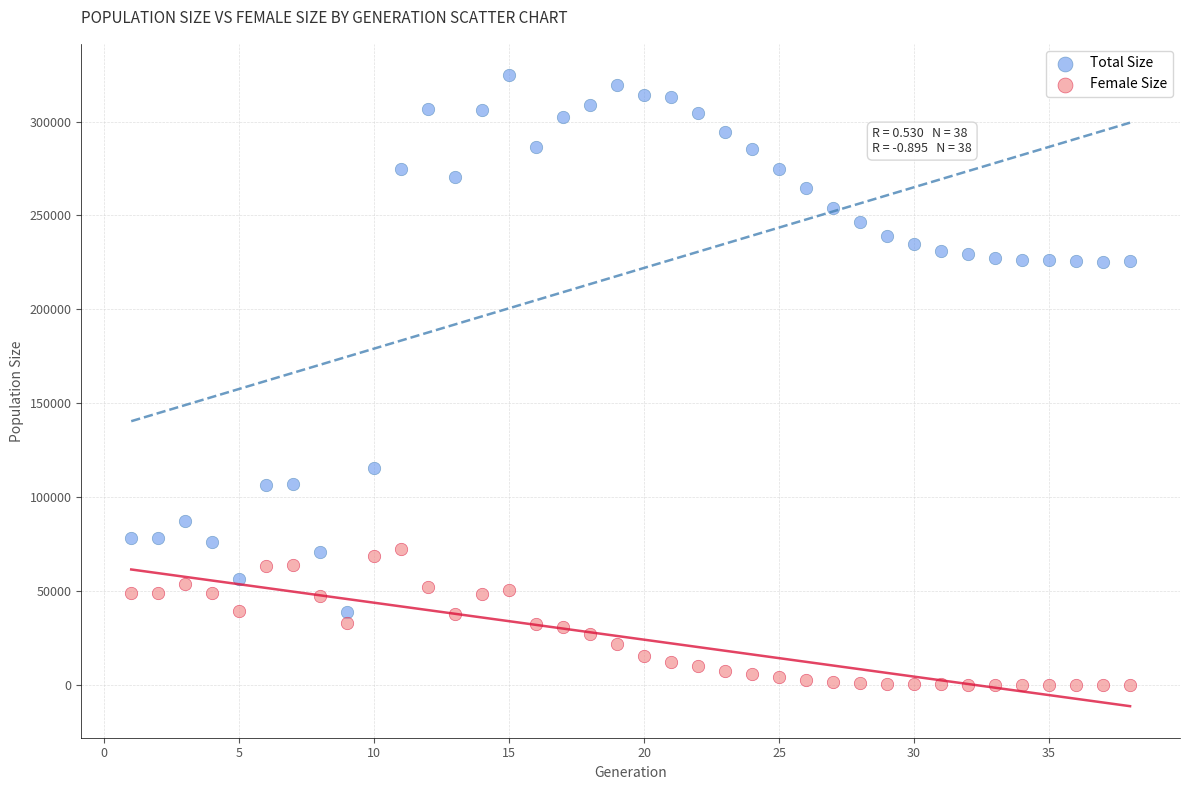

Which series contains the highest Y value?

Total Size